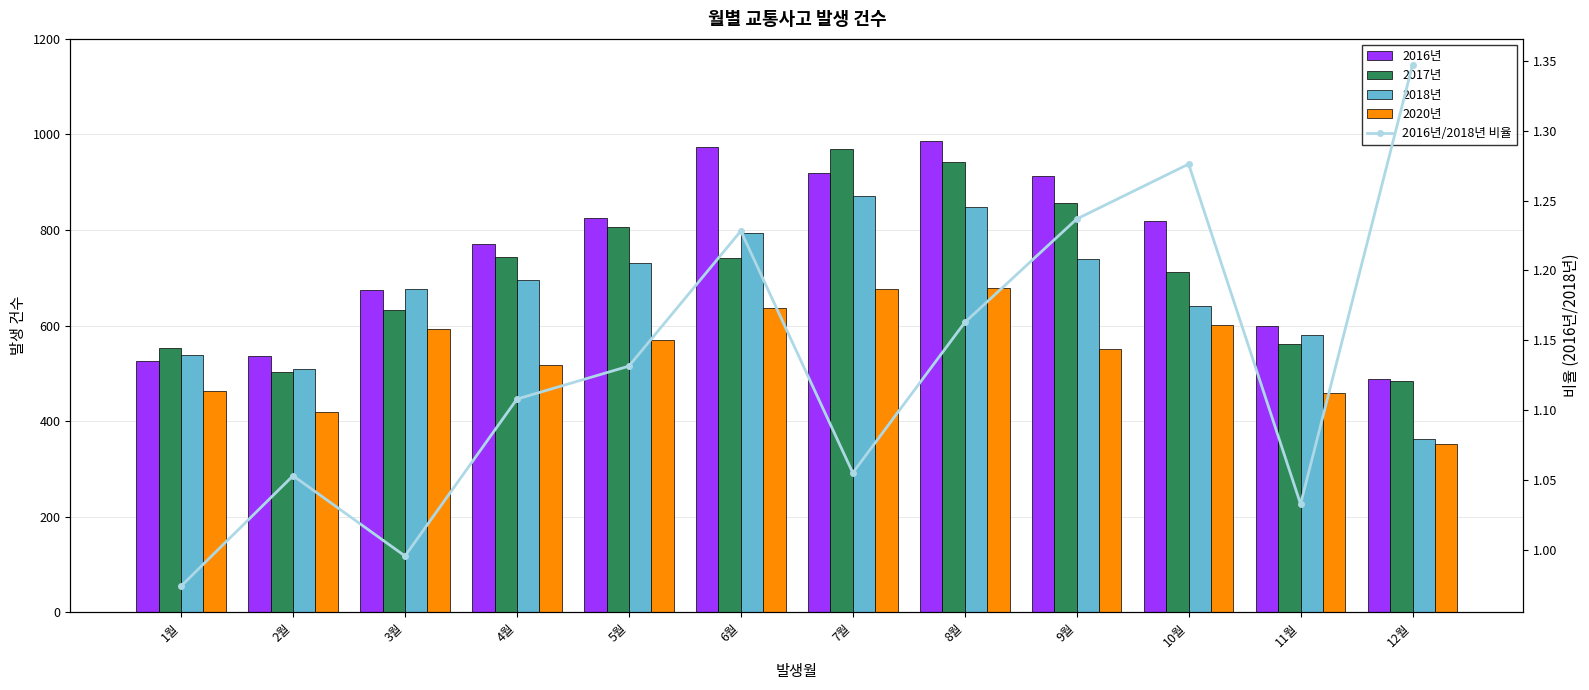

At 2월, list the series in order from smallest to largest.

2016년/2018년 비율, 2020년, 2017년, 2018년, 2016년